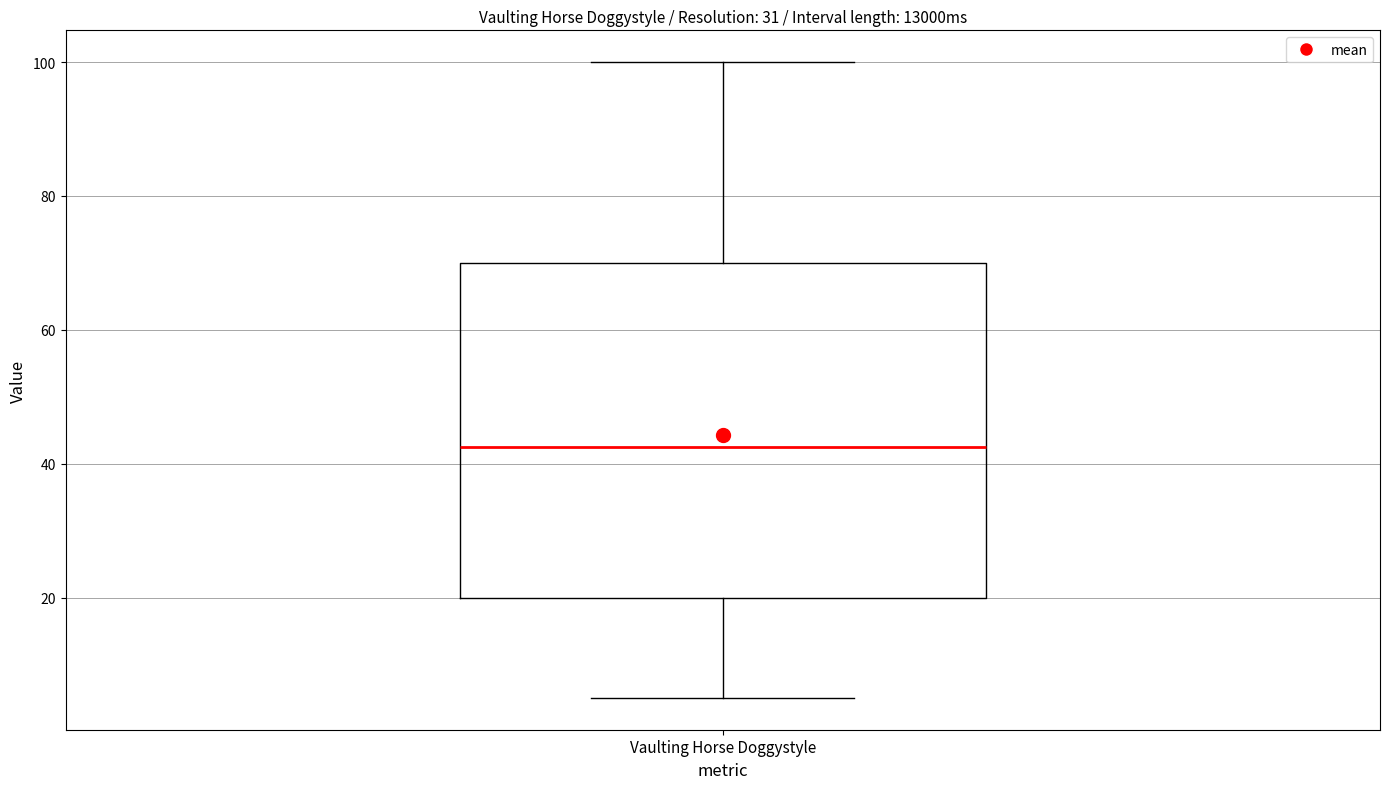

Where does the upper whisker of the box for Vaulting Horse Doggystyle end on the y-axis? The values are not printed on the chart, so give them approximately, as read against the axis.

100